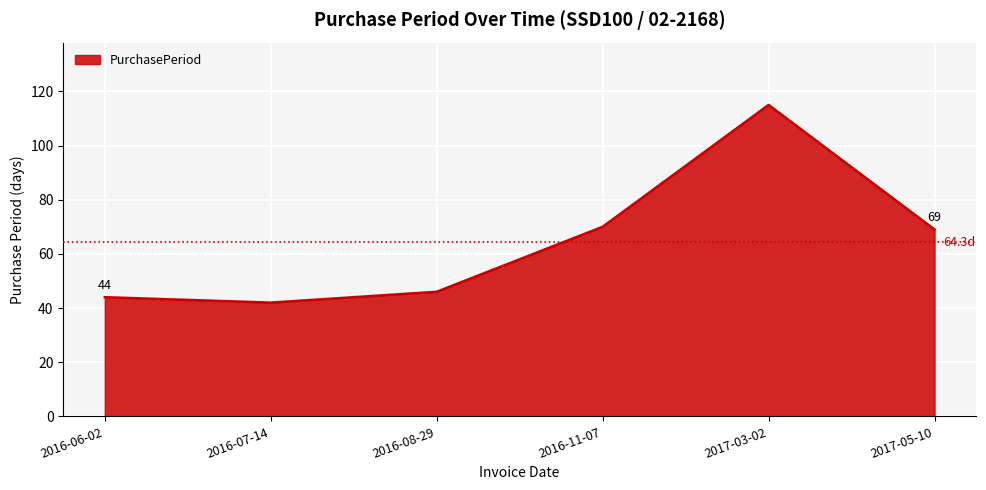

At which category does the data reach its first local peak?

2017-03-02